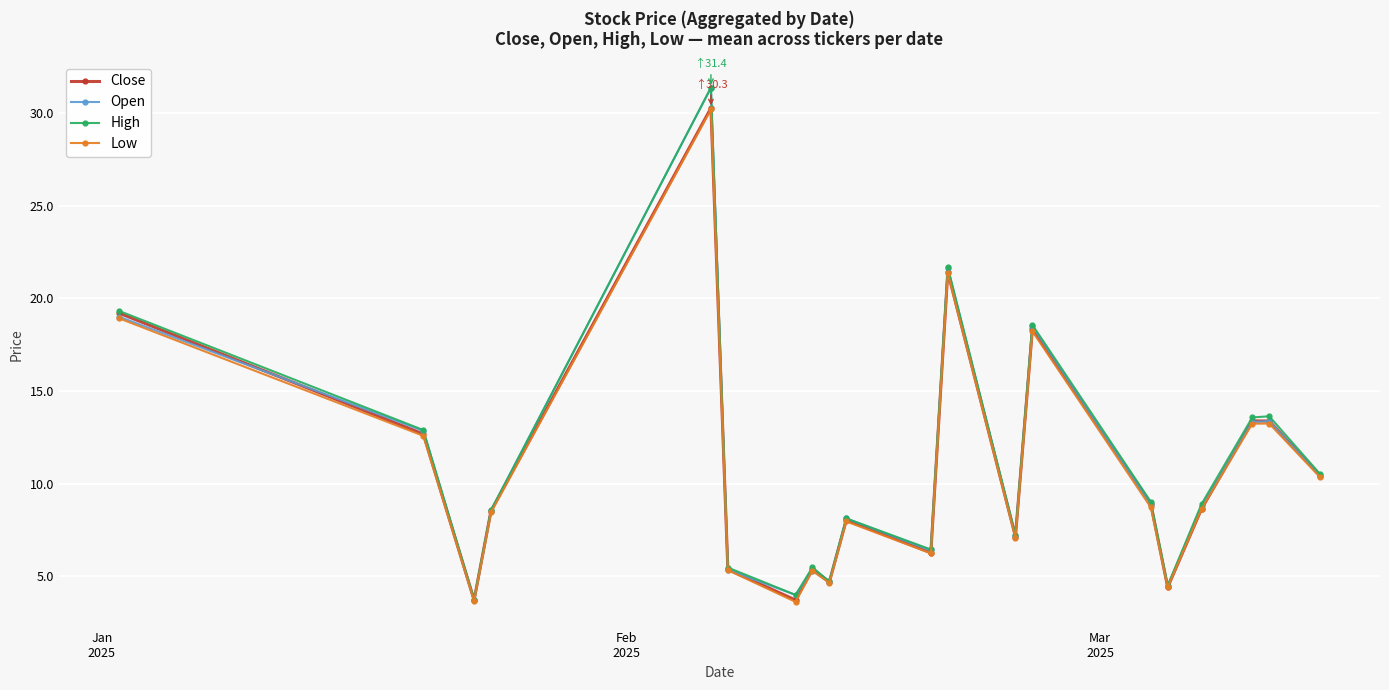

True or false: Low has more than 1 points higher than both neighbors.

True